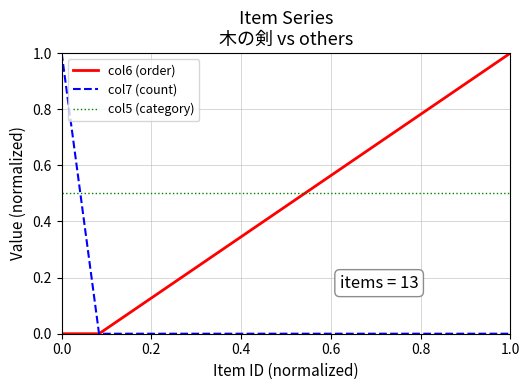

Does the chart have visible grid lines?

Yes